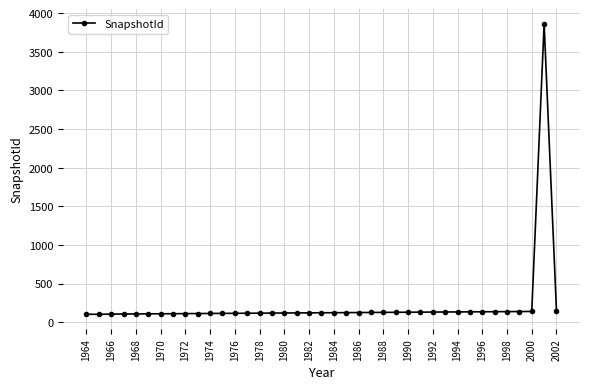

True or false: the data has more than 0 interior local peaks.

True